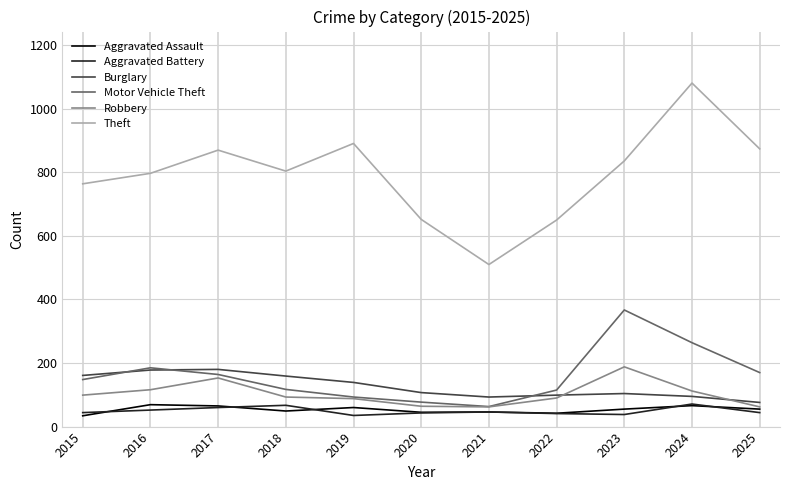

True or false: Burglary and Theft cross at least once.

False